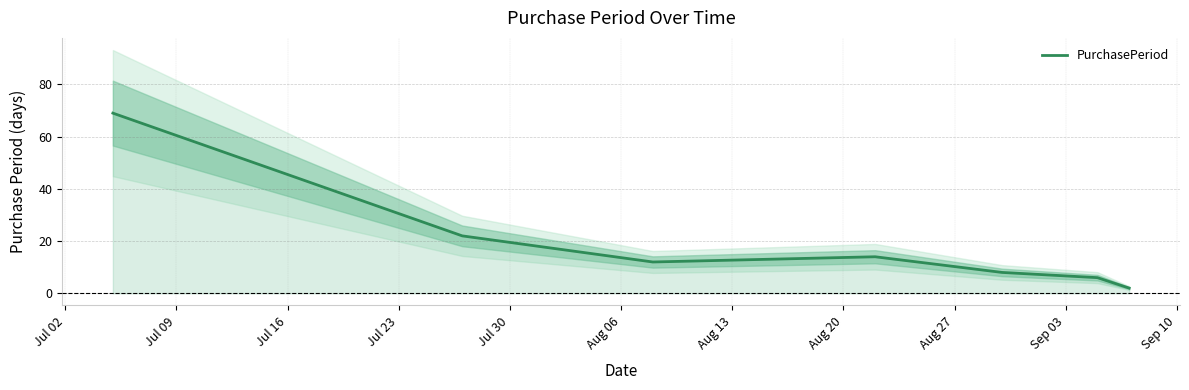

What is the difference between the maximum and minimum values?

67